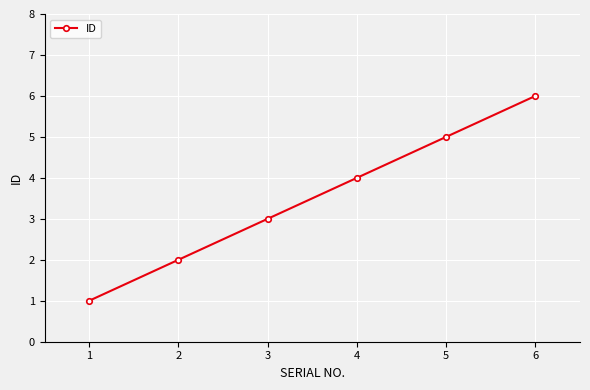

Is it true that the value at 4 is 4?

True